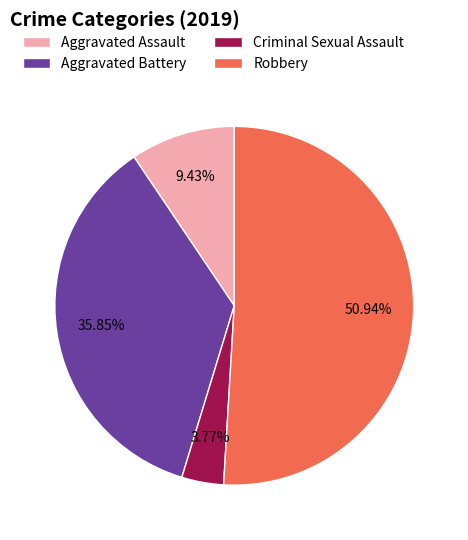

Is it true that Aggravated Battery is 46% of the pie?

False